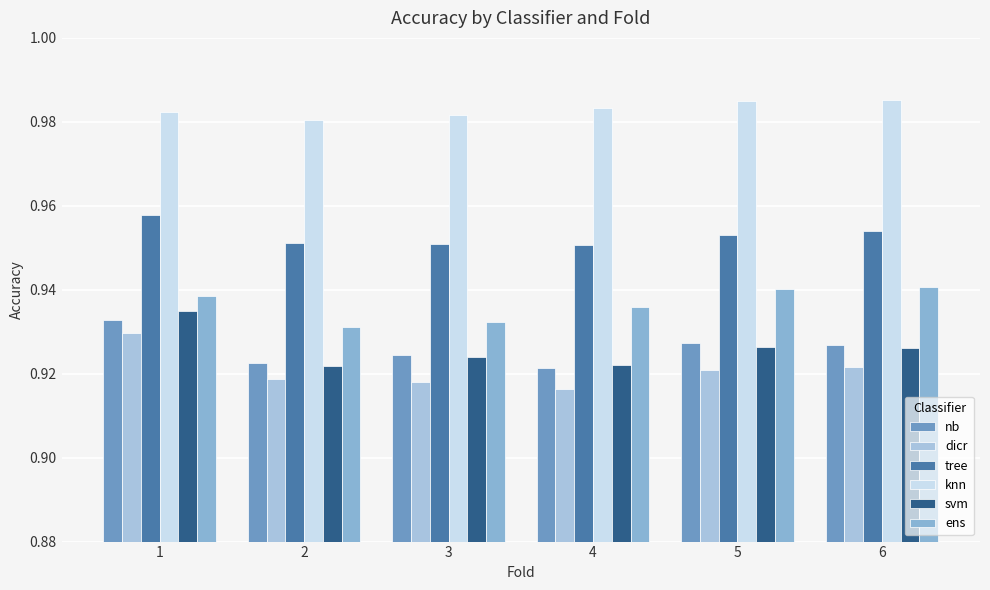

True or false: knn has a value of 1.3 at 3.

False